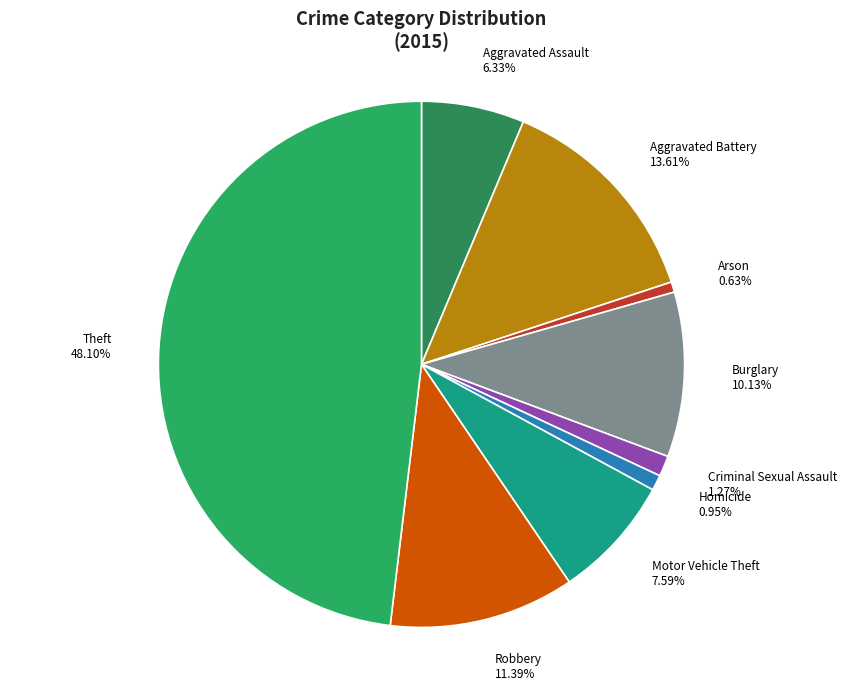

To the nearest percent, what portion does Homicide represent?

1%